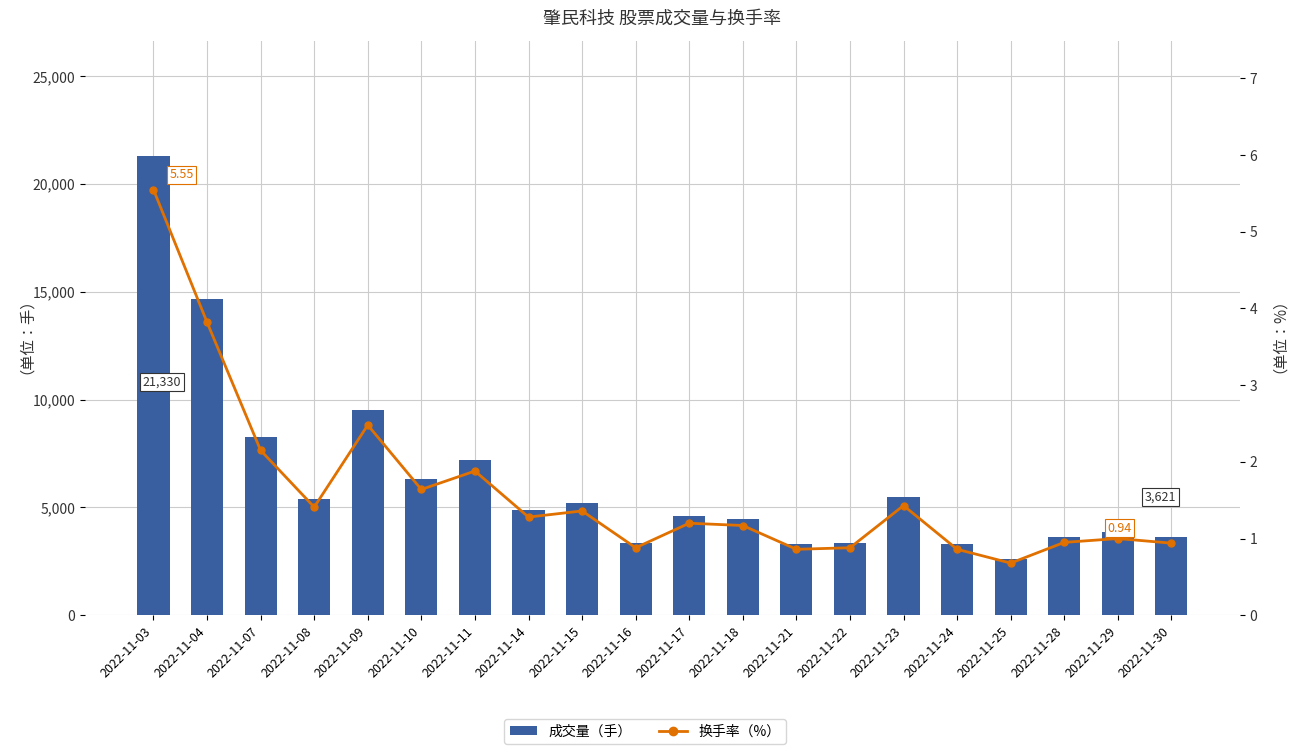

At which category is the sum across all series the highest?

2022-11-03